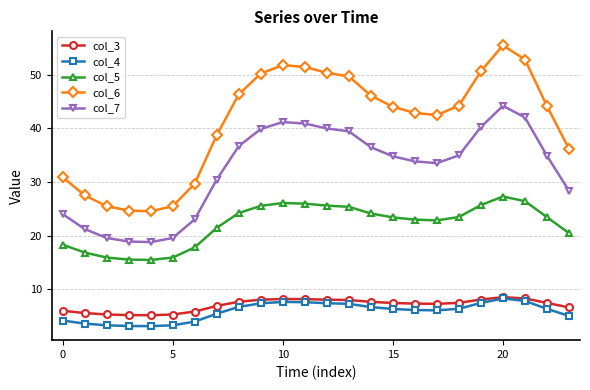

True or false: col_5 and col_7 intersect in this chart.

False